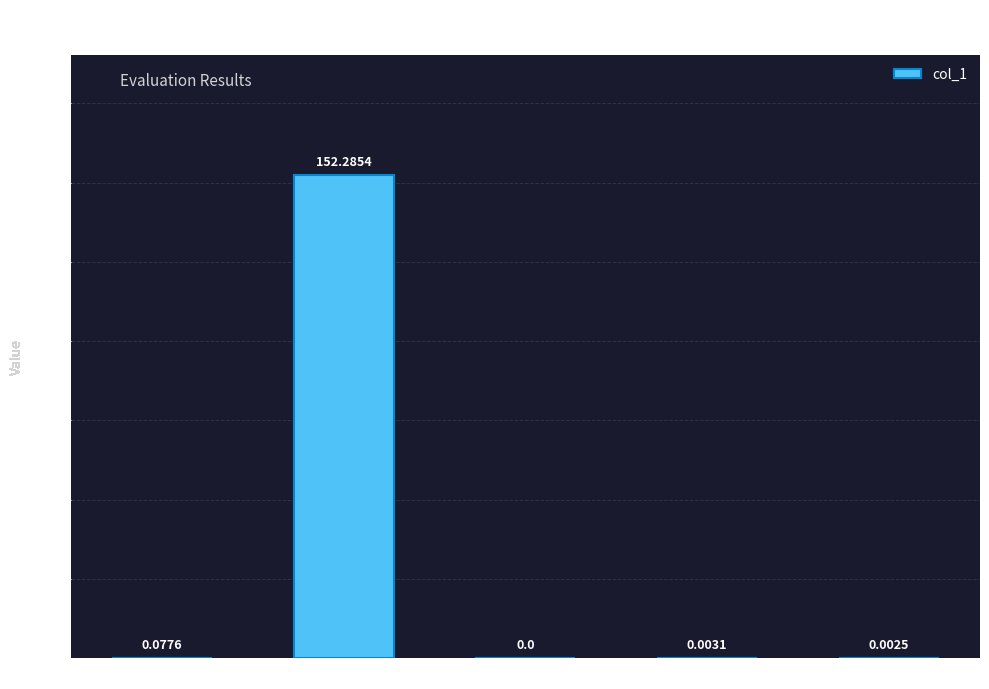

What is the sum of the values at MAPE and Training Time?

152.3